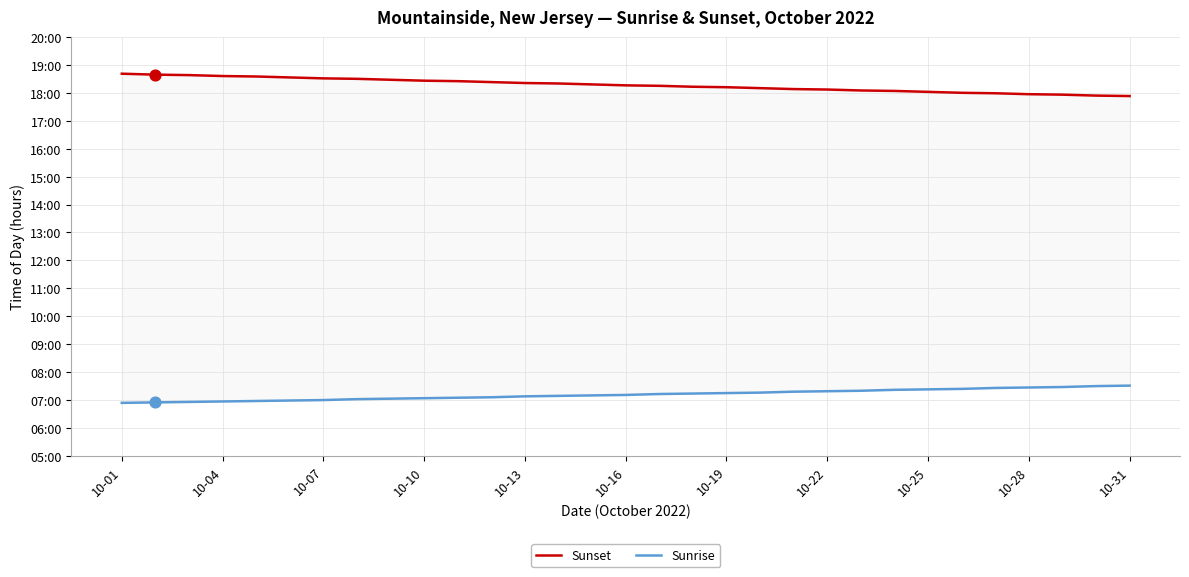

Which series has the widest spread of Y values?

Sunset